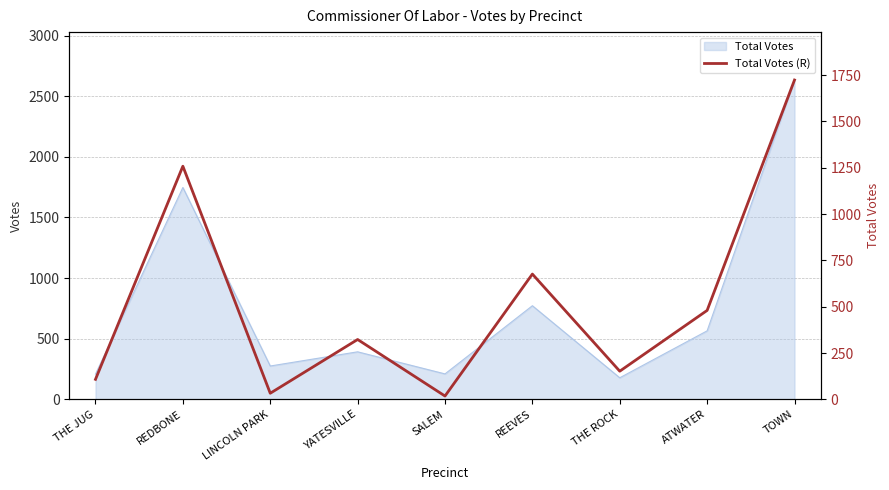

Reading left to right, list all the values displayed in this chart.

108	1258	33	323	18	676	152	480	1723